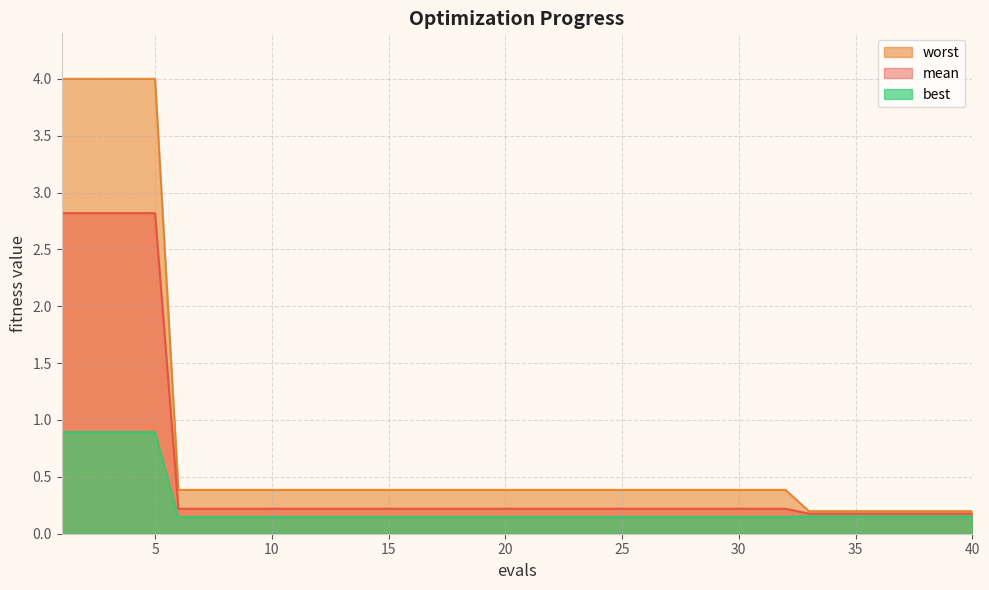

True or false: worst and mean cross at least once.

False